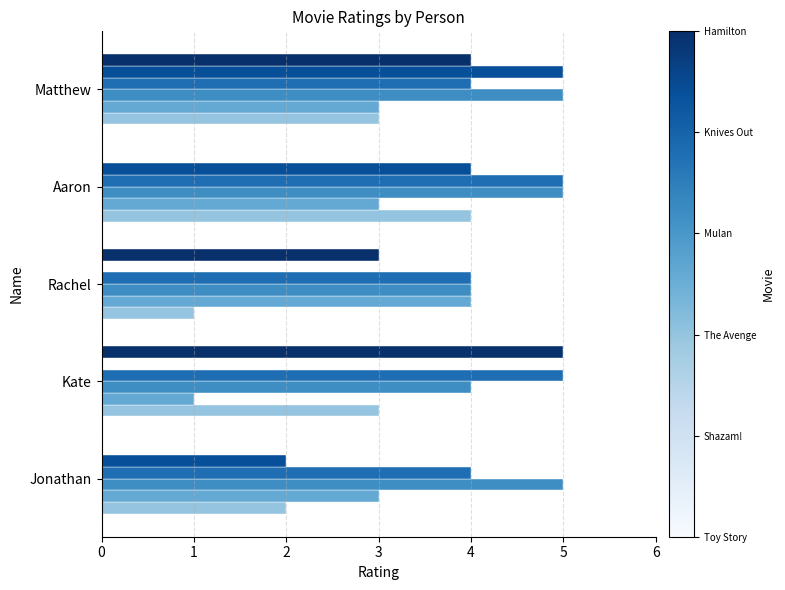

What is the greatest value displayed?

5